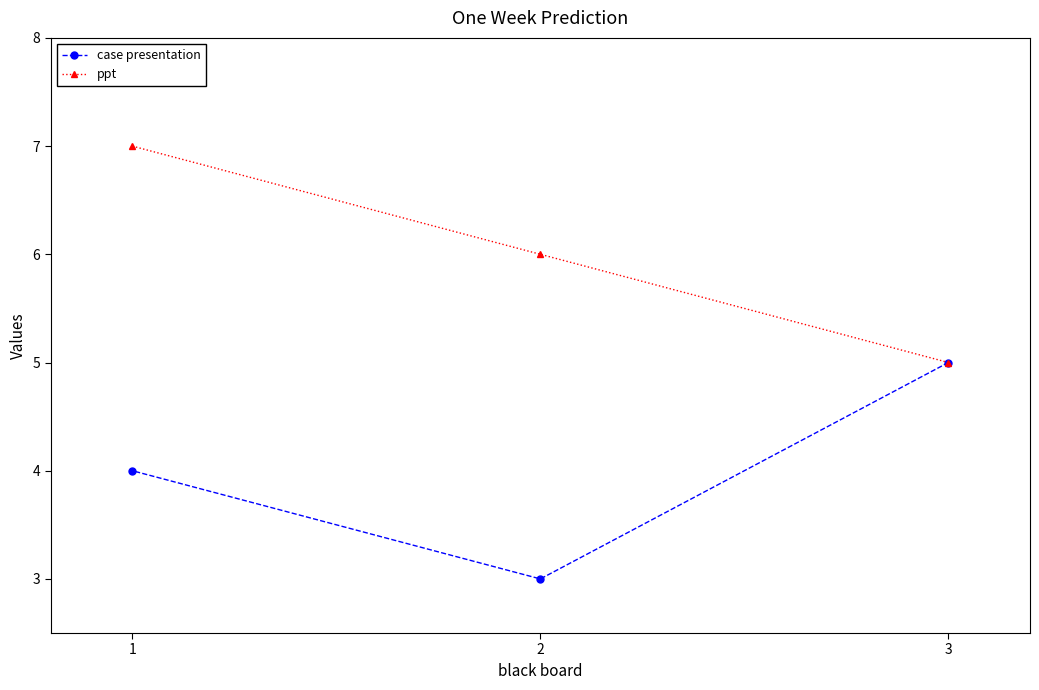

What are all the series names shown in the legend?

case presentation, ppt